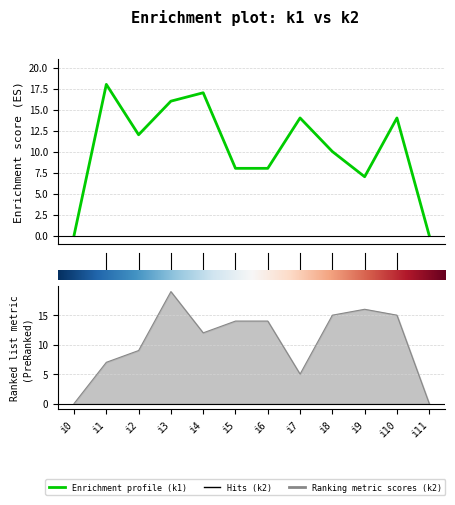

At which label is k1 closest to 9?

i5